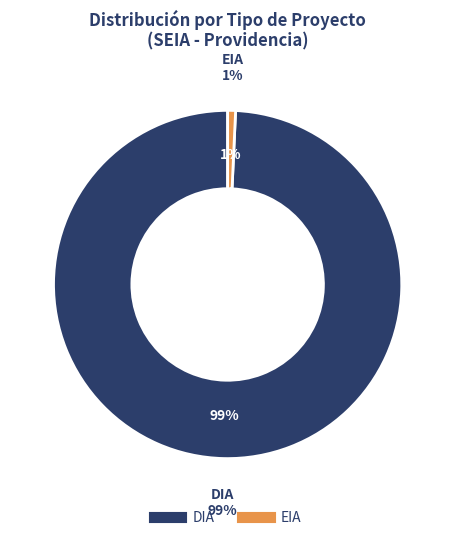

How many segments does this pie chart have?

2